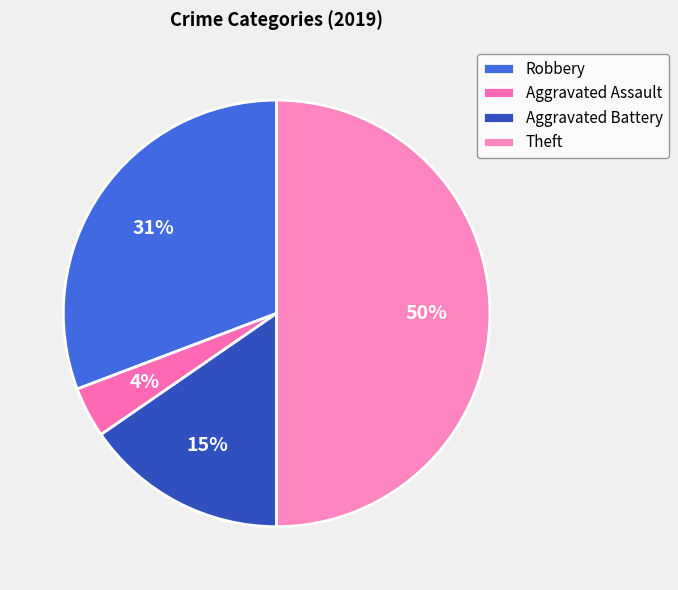

Does Aggravated Battery represent more than half of the total?

No